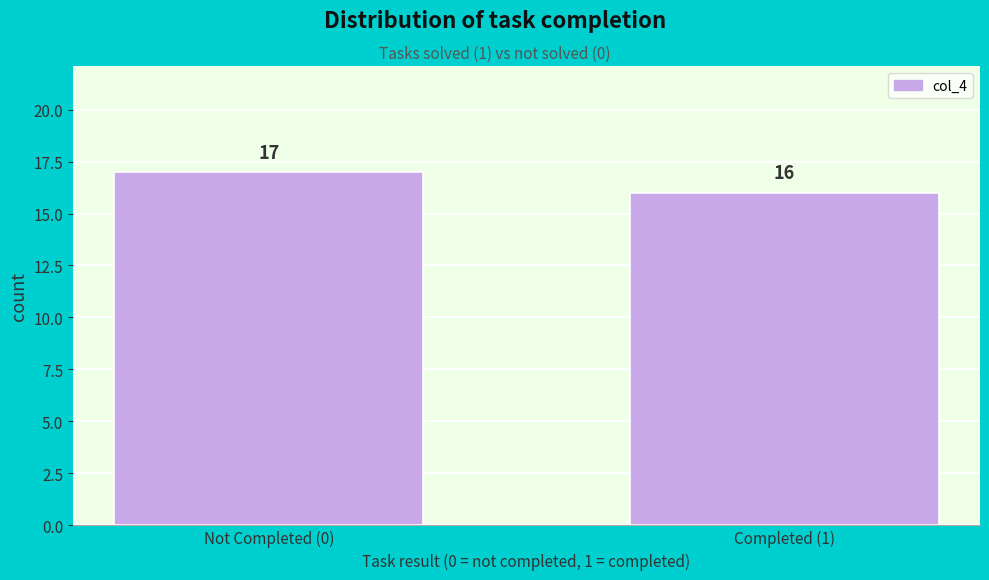

Reading left to right, list all the values displayed in this chart.

Not Completed (0)=17	Completed (1)=16